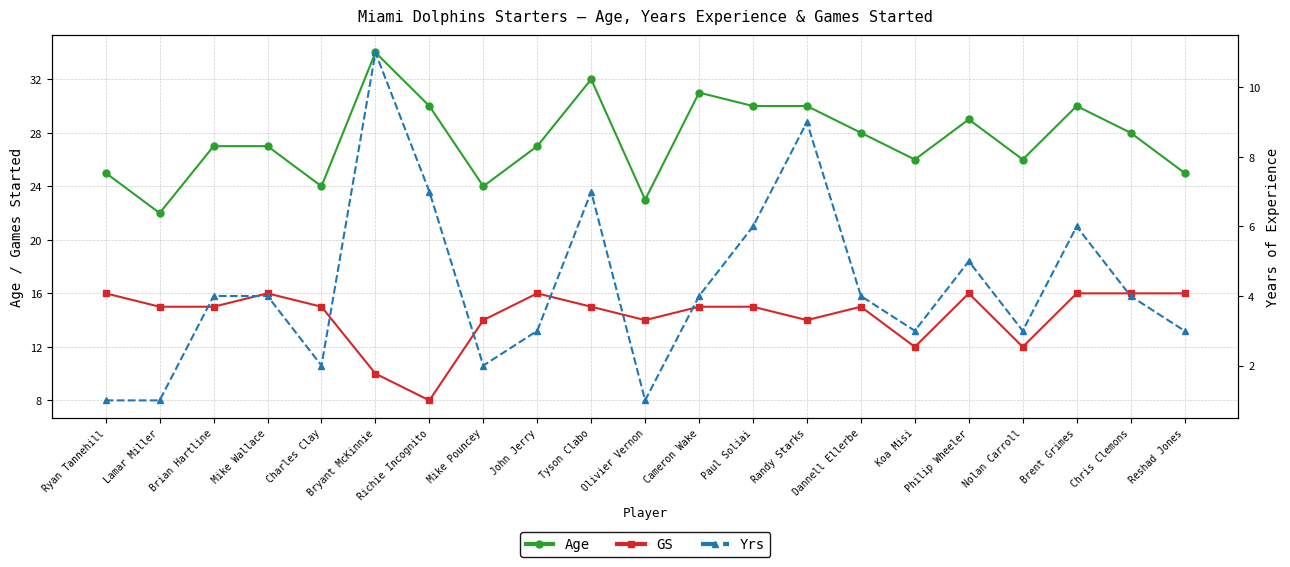

At which category is the sum across all series the highest?

Bryant McKinnie